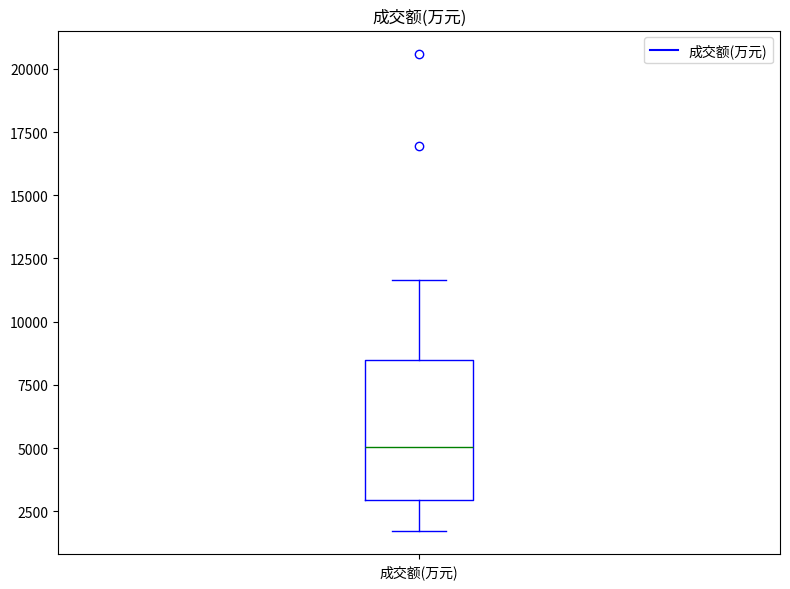

Read this box plot against the y-axis: the position of the median line, the range covered by the box, and the ends of both whiskers. The values are not printed on the chart, so give them approximately, as read against the axis.

median 5000, box 3000 to 8500, whiskers 1500 to 11500